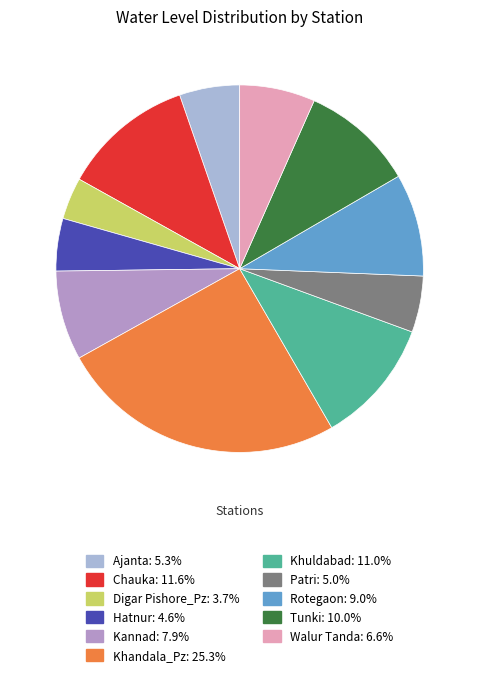

How many slices are in this pie chart?

11